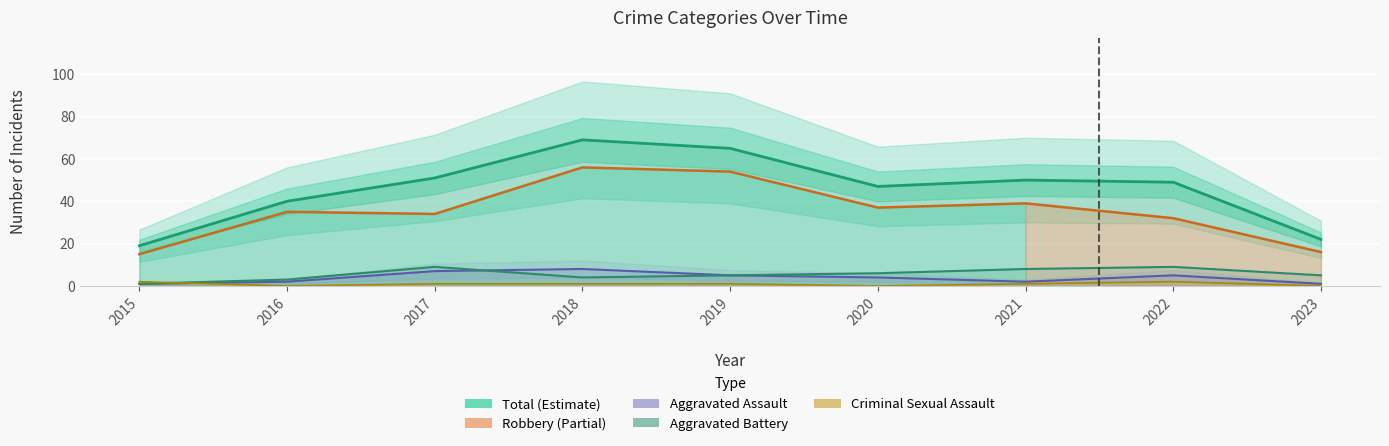

The value of Criminal Sexual Assault at 2015 is 2. True or false?

True